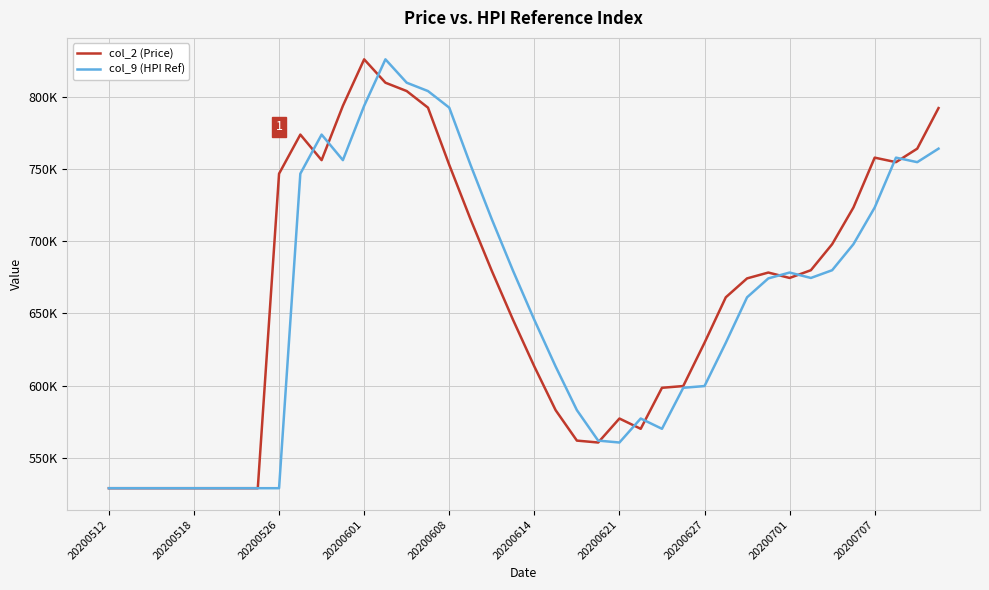

At which category is the sum across all series the highest?

13